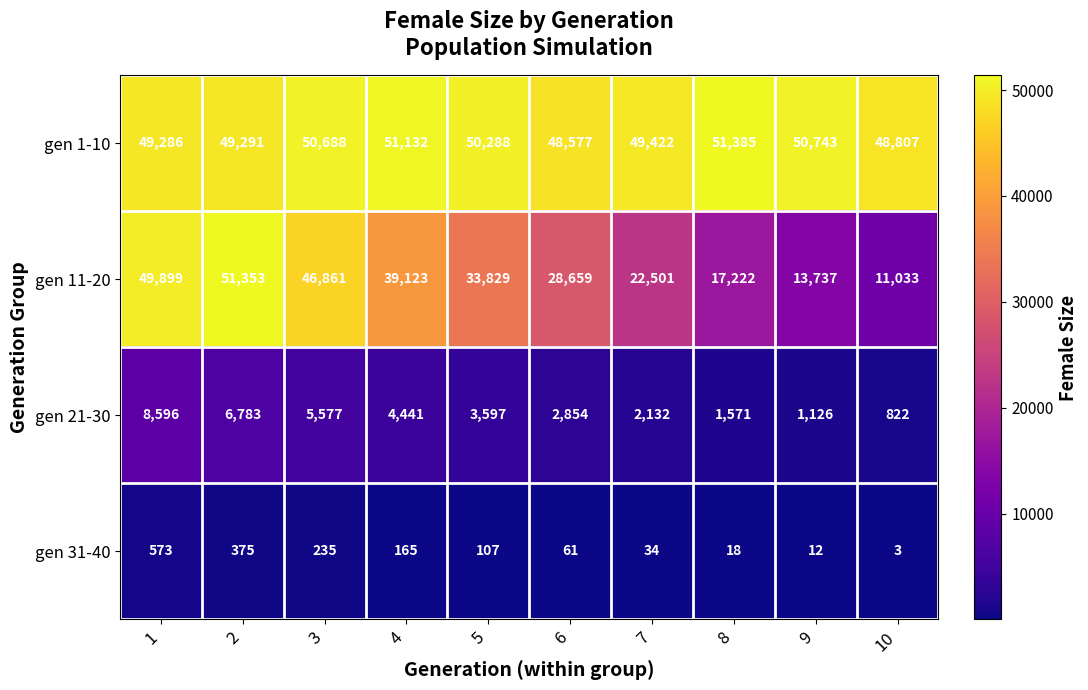

What is the approximate value of gen 31-40 at 3, to the nearest 50?

250